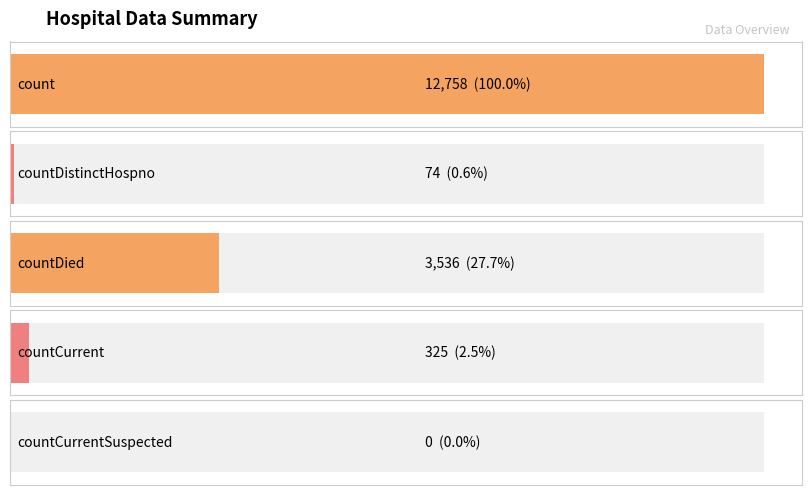

Which has a higher value, countDied or countDistinctHospno?

countDied